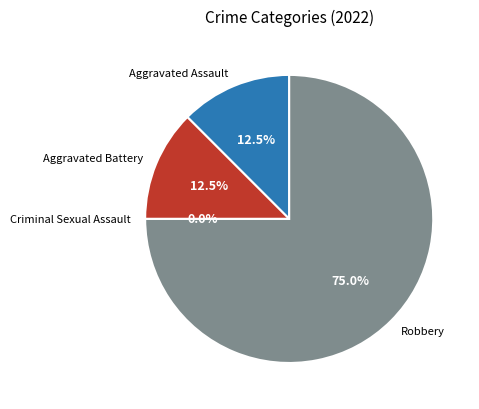

Rank the categories by value from lowest to highest.

Criminal Sexual Assault, Aggravated Assault, Aggravated Battery, Robbery